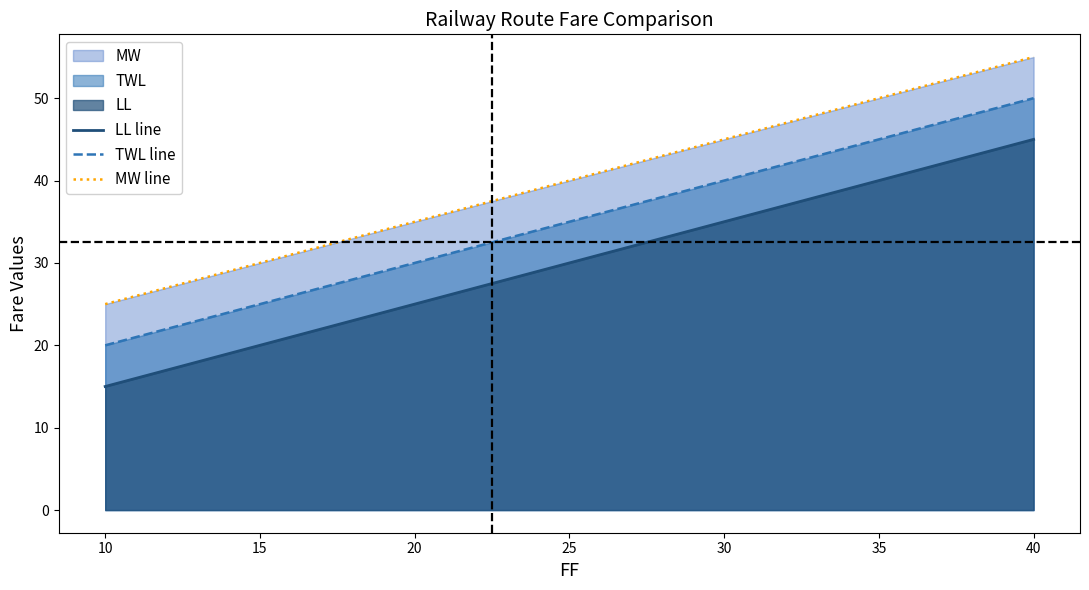

True or false: LL line and TWL line intersect in this chart.

False